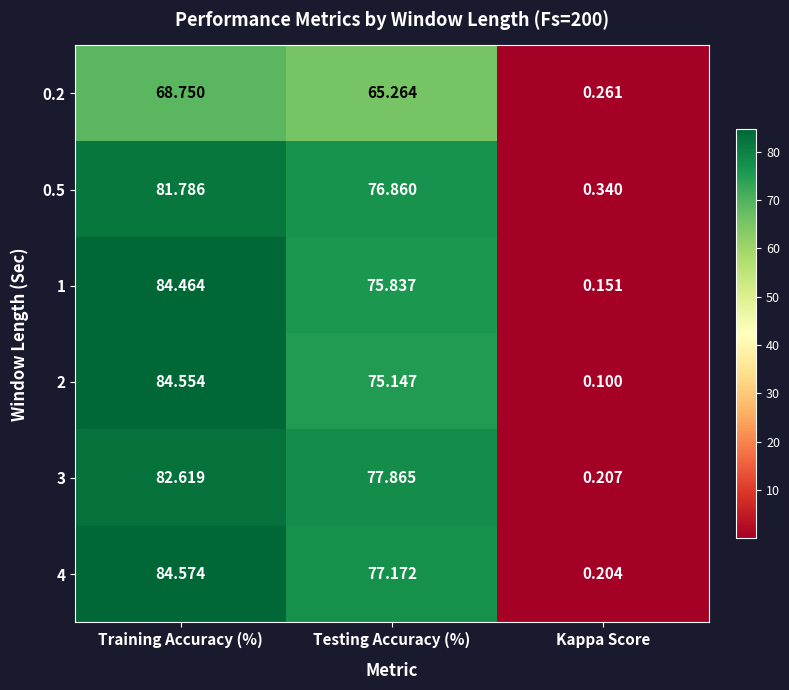

Is the value of 0.5 at Training Accuracy (%) greater than the value of 0.2 at Training Accuracy (%)?

Yes